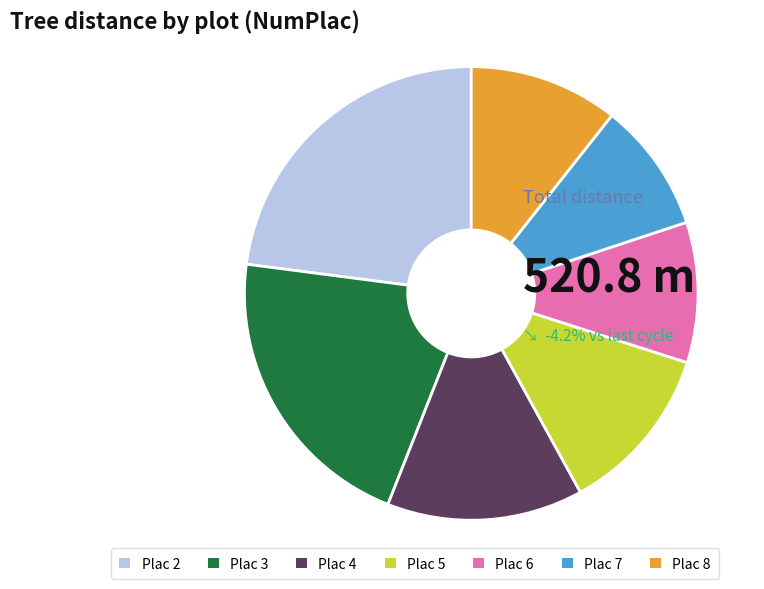

Rank the categories by value from highest to lowest.

Plac 2, Plac 3, Plac 4, Plac 5, Plac 8, Plac 6, Plac 7